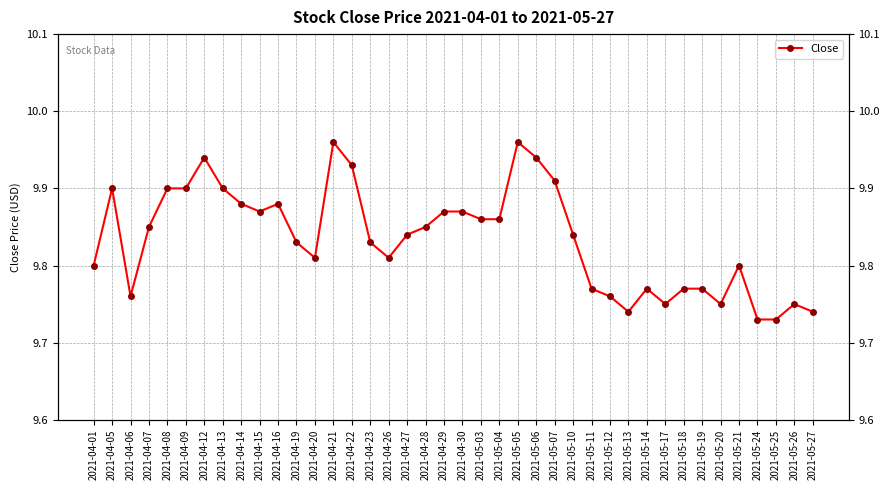

Approximately how many times larger is the value at 2021-05-06 compared to 2021-05-12?

1.0